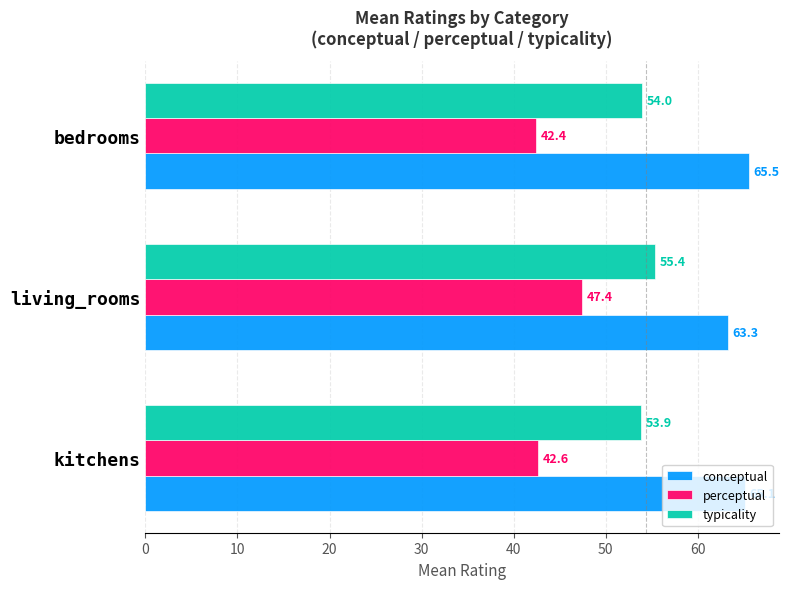

List the series in order of their peak value, lowest first.

perceptual, typicality, conceptual